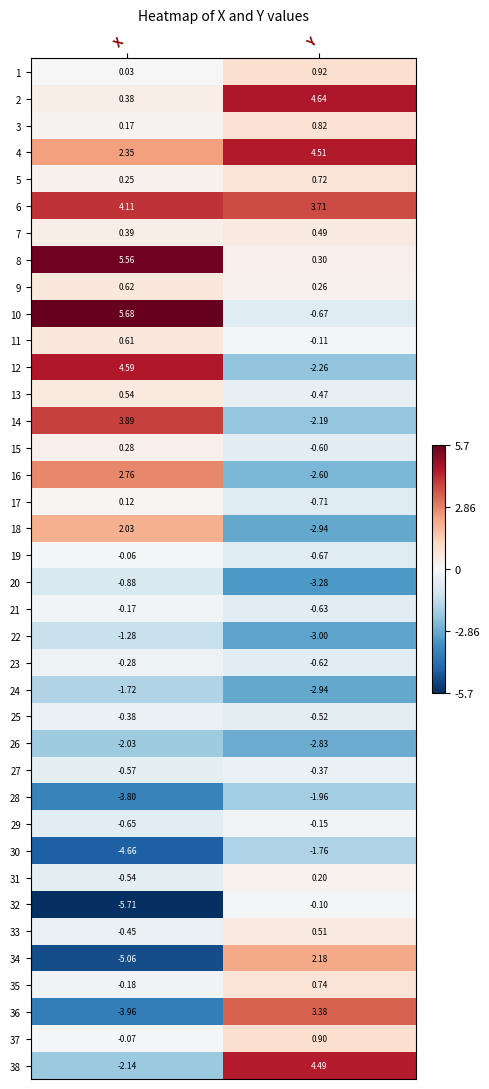

How many values in the 4 series exceed 4?

1